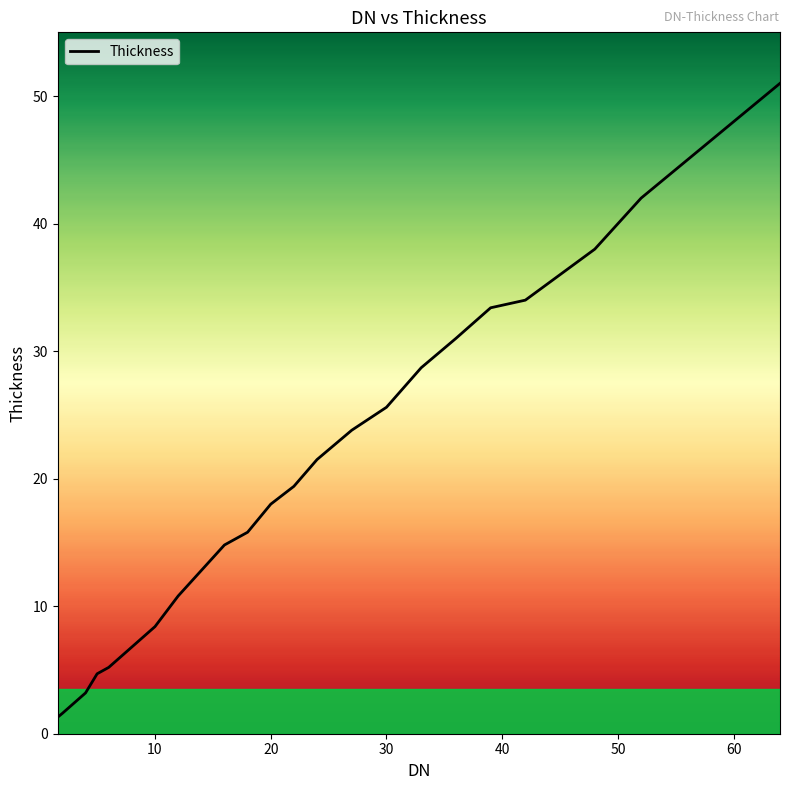

What is the difference between the maximum and minimum values?

49.7